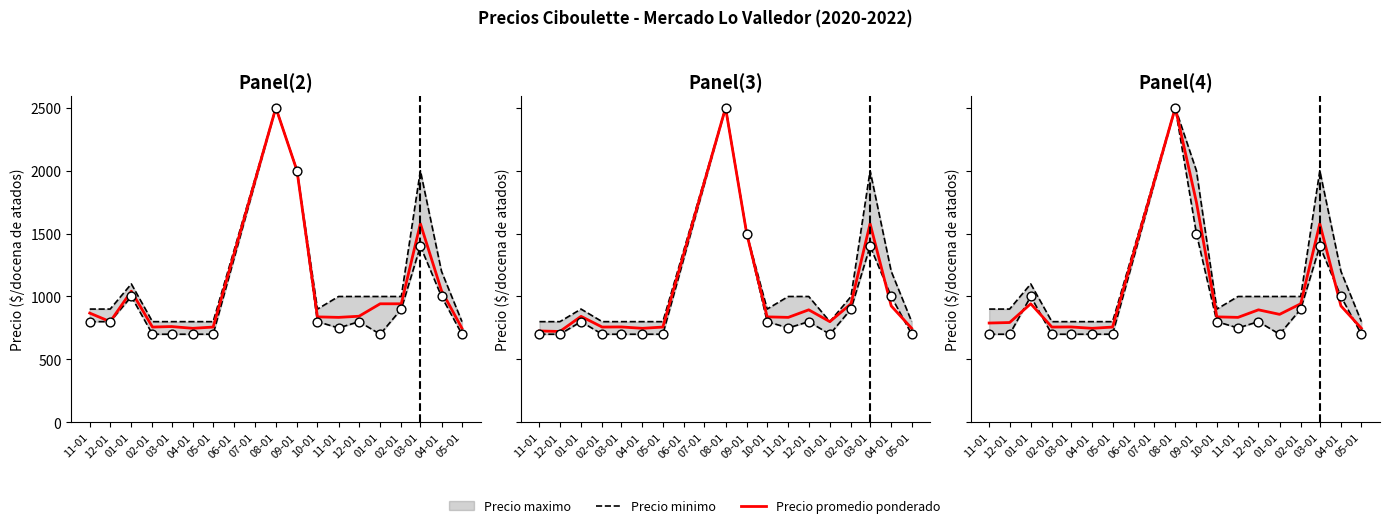

Which series contains the lowest Y value?

Precio minimo